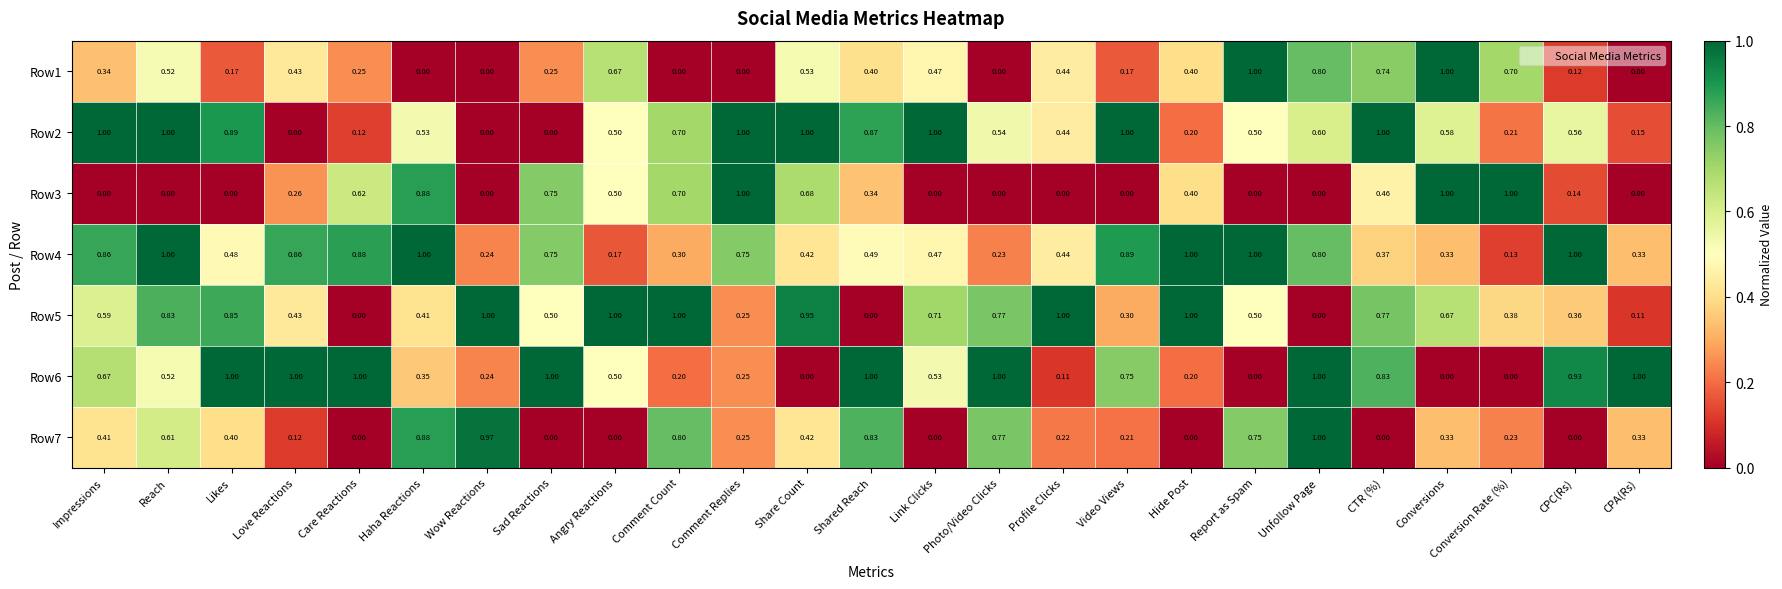

At which category is the sum across all series the highest?

Reach